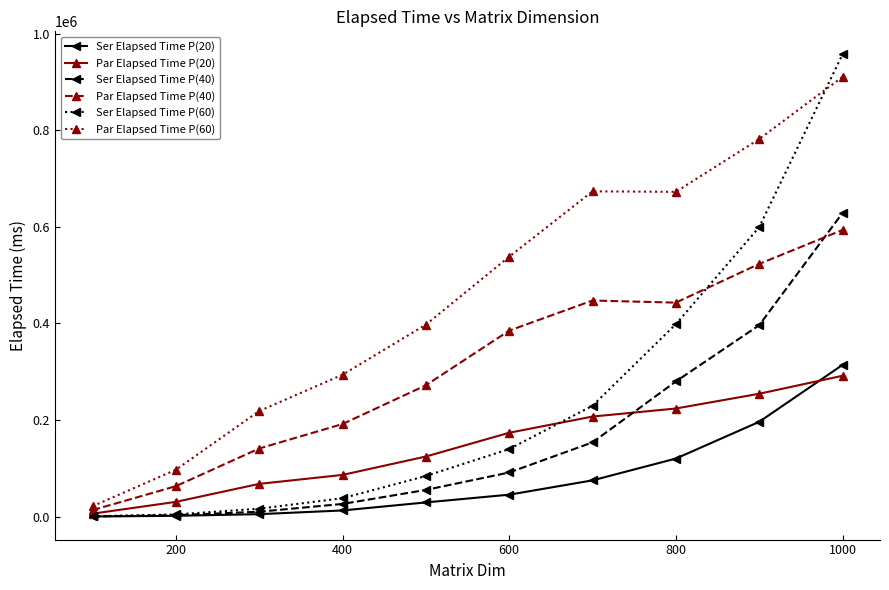

Which series has the largest range (max minus min)?

Ser Elapsed Time P(60)